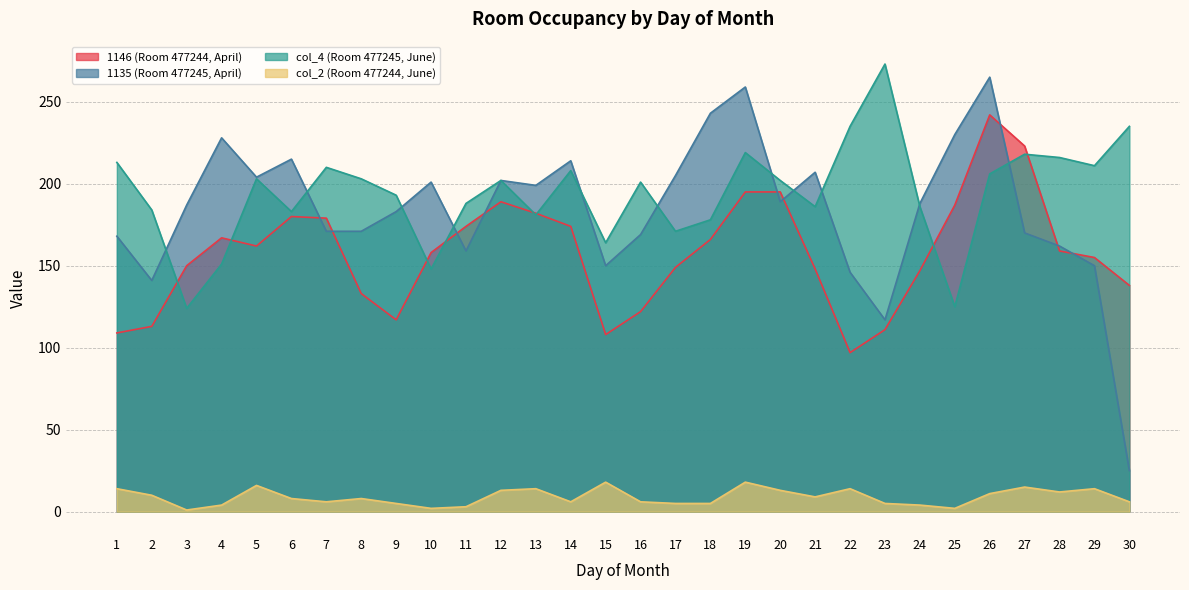

What is the lowest value of the col_2 (Room 477244, June) series?

1